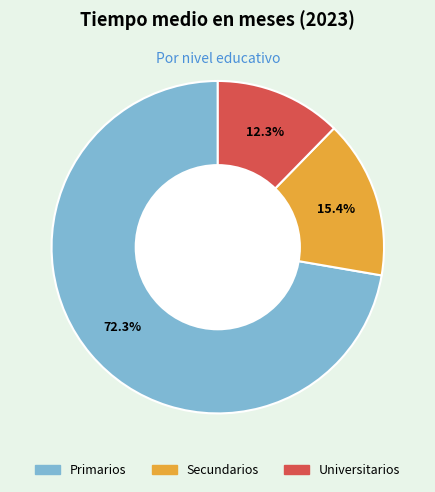

What percentage is the Secundarios slice, to the nearest percent?

15%